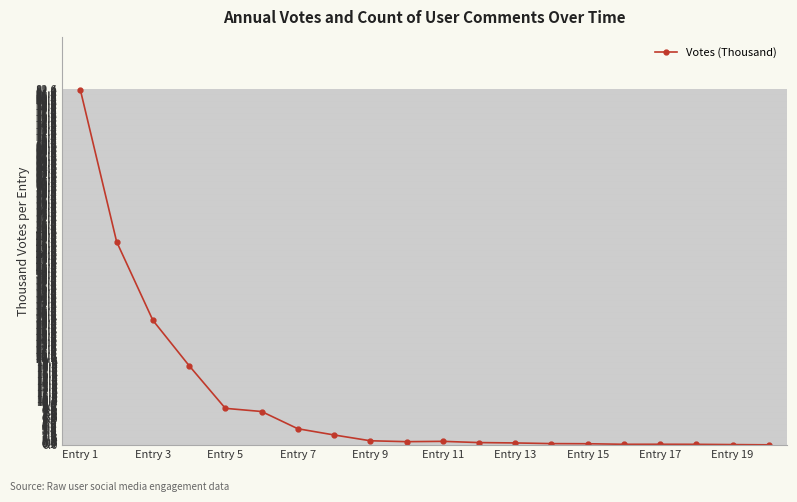

What is the value of the 4th point from the left?

18.4